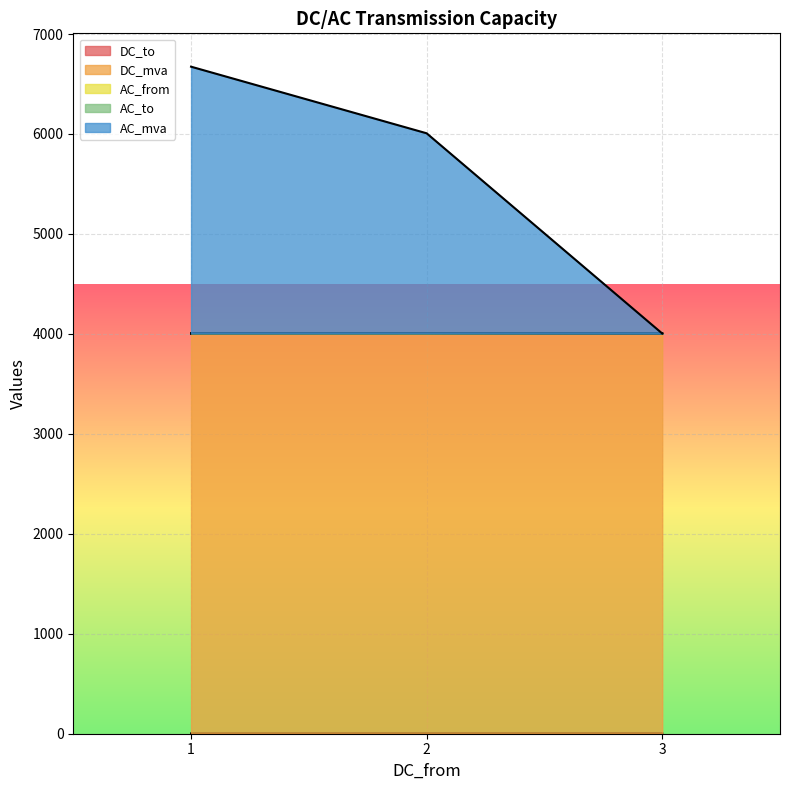

Which category has the highest value across all series?

1